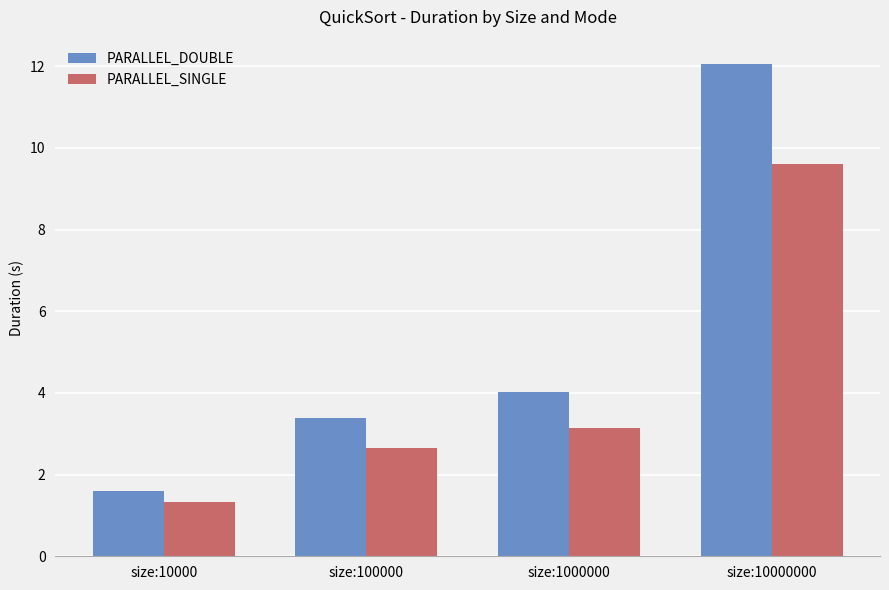

What is the value of the PARALLEL_DOUBLE bar at the 4th from the left?

12.0